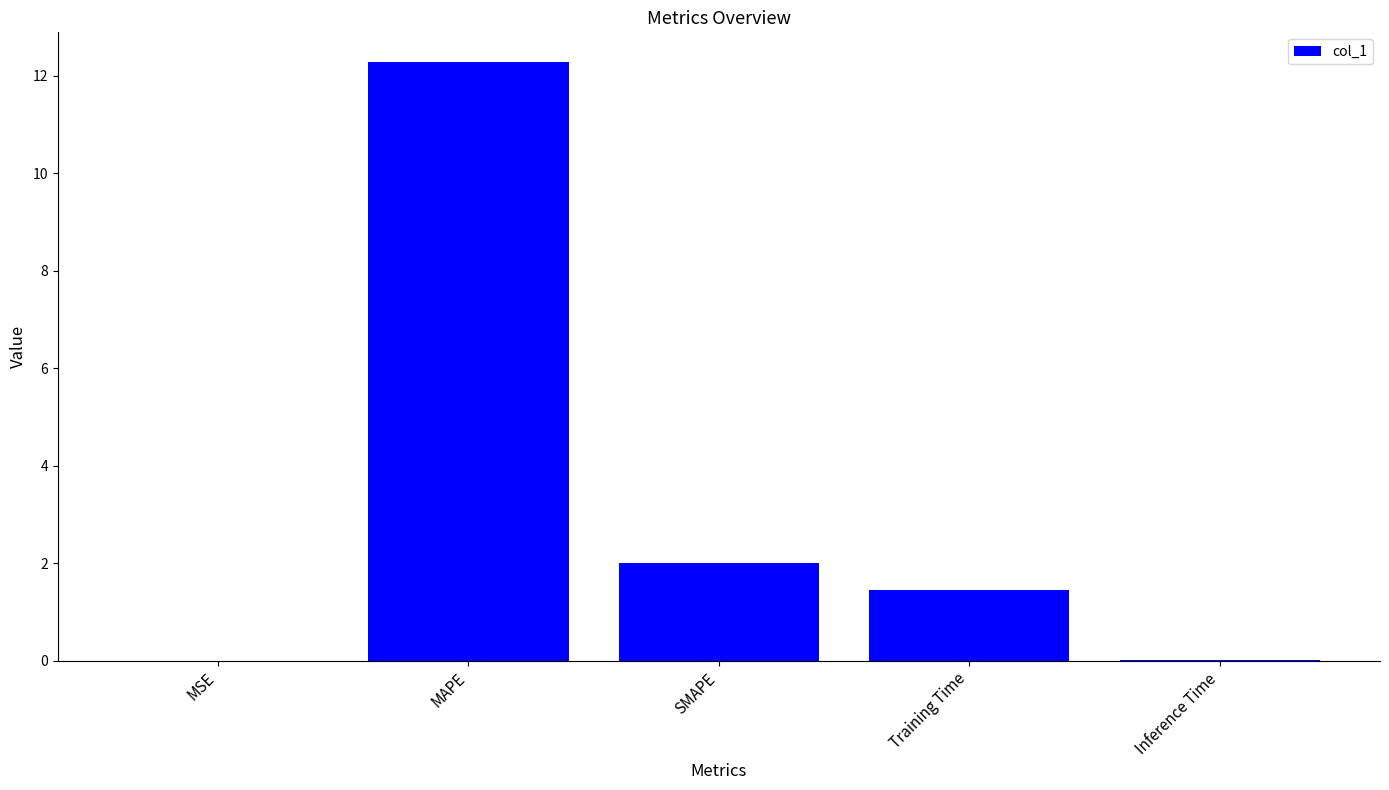

What is the average value?

3.1